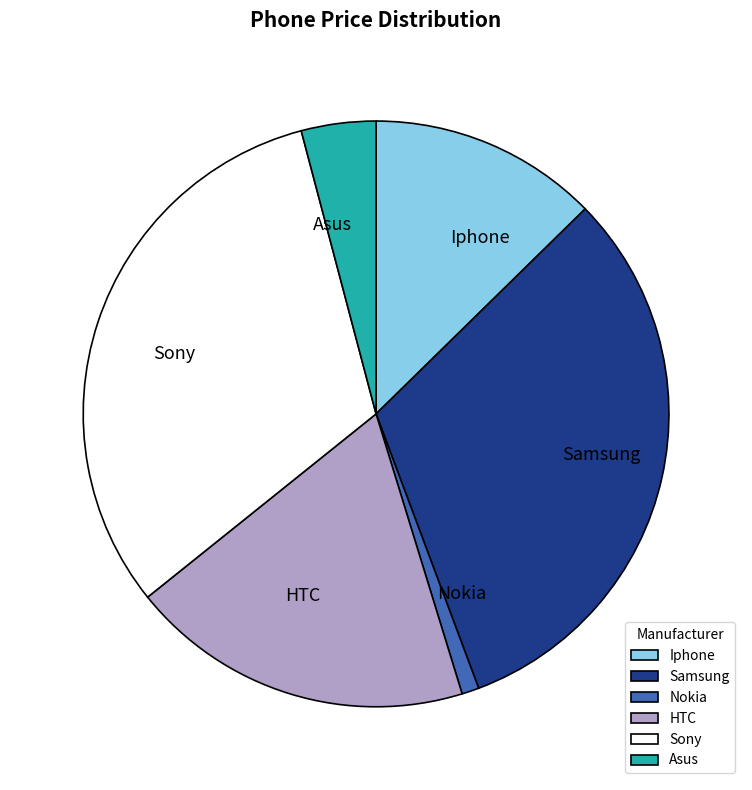

The Nokia slice represents 1% of the pie. True or false?

True